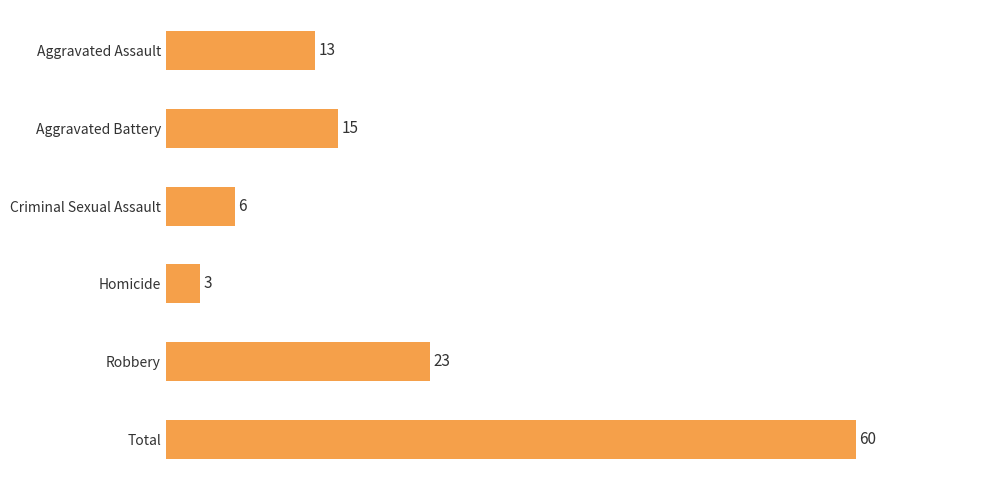

What value does the data have at Aggravated Battery, to the nearest 10?

20